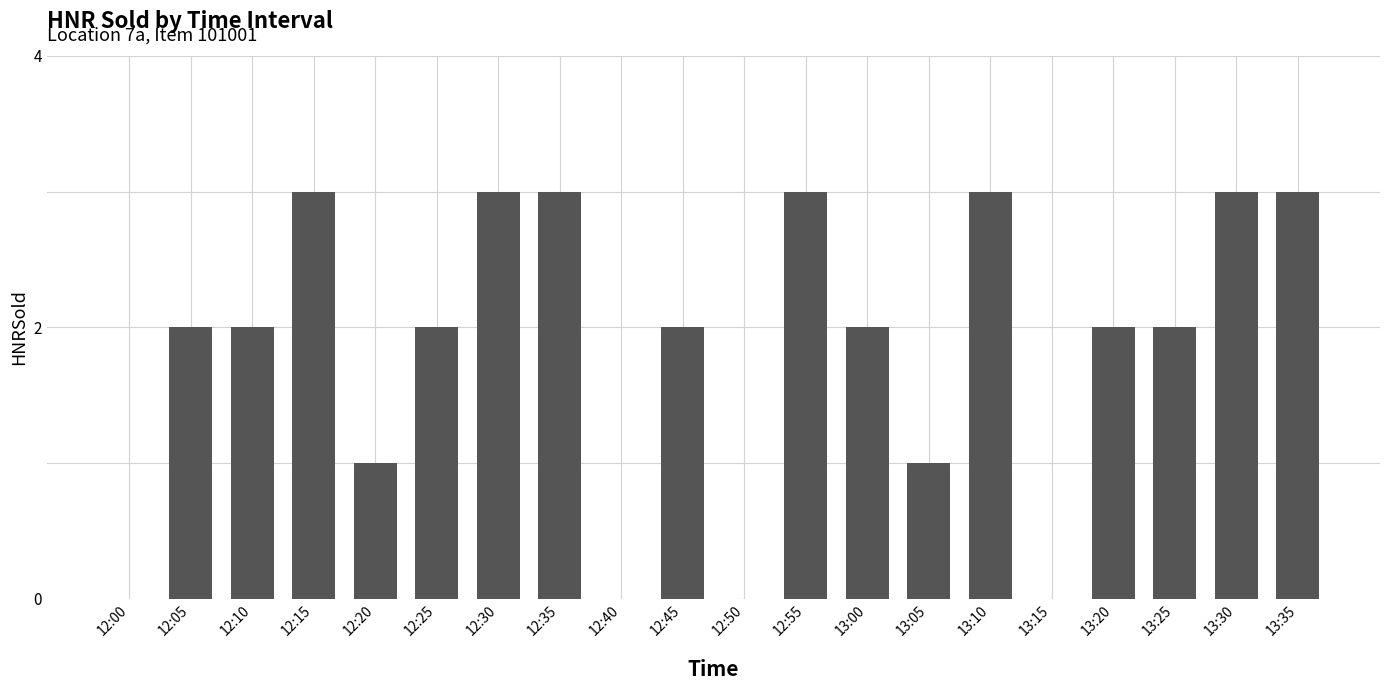

Count the number of data series in this chart.

1